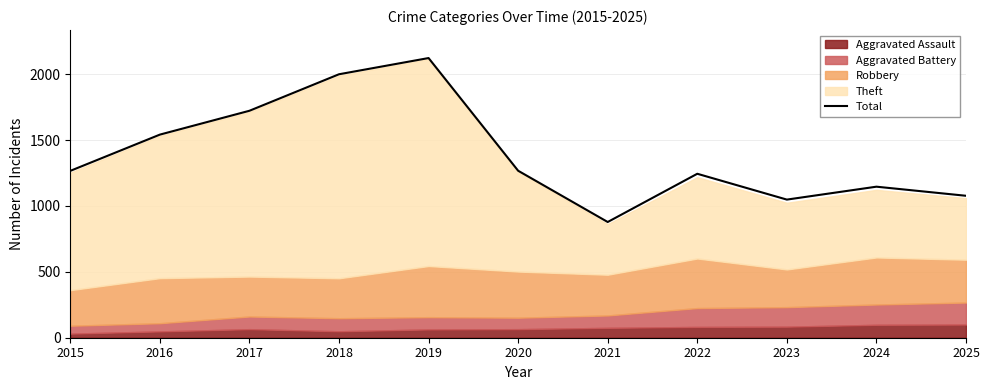

The value at 2015 is 2260. True or false?

False